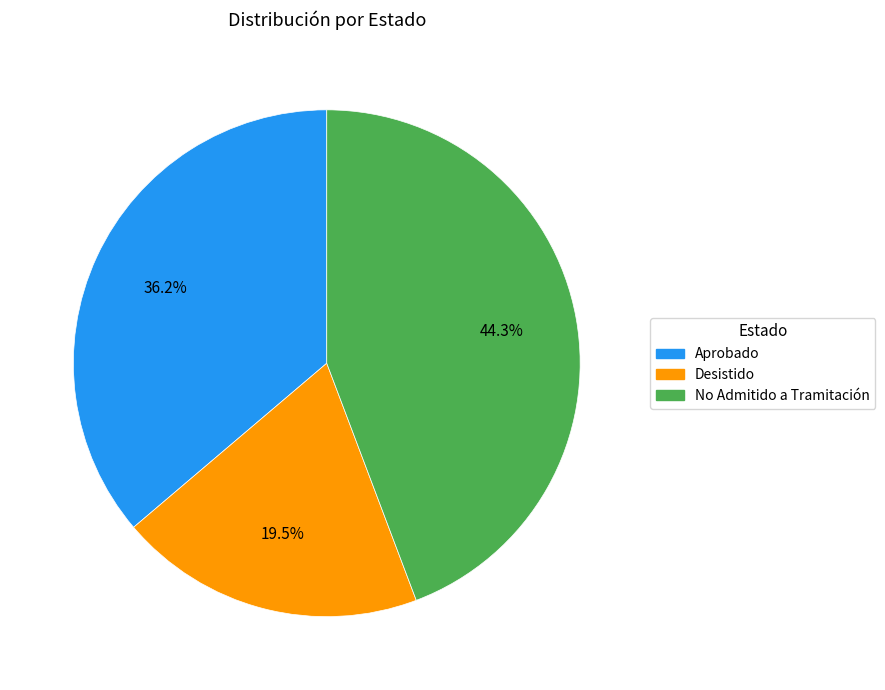

To the nearest percent, what portion does No Admitido a Tramitación represent?

44%